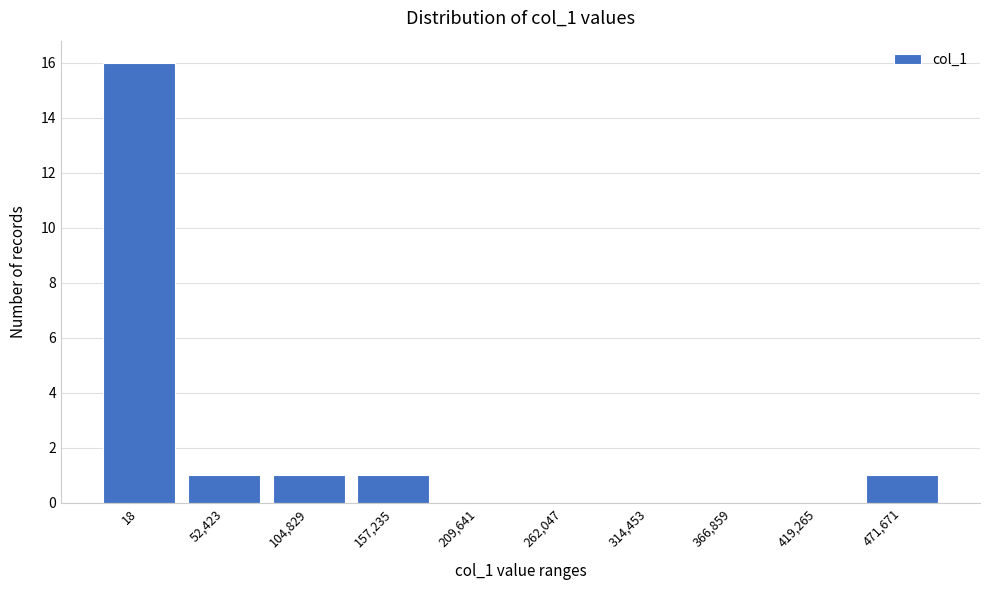

Reading right to left, transcribe all the data shown in this chart.

471,671=1	419,265=0	366,859=0	314,453=0	262,047=0	209,641=0	157,235=1	104,829=1	52,423=1	18=16